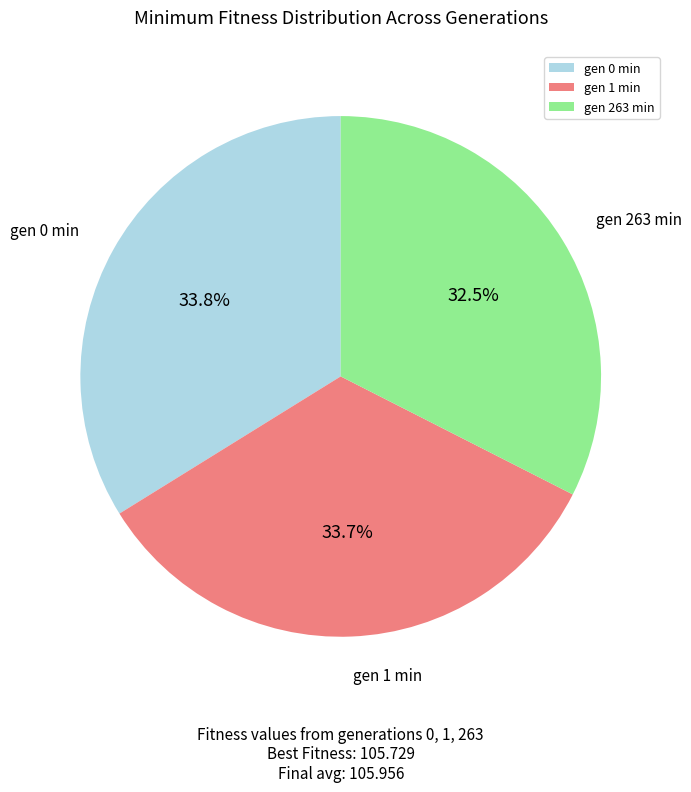

What percentage is the gen 1 min slice, to the nearest percent?

34%